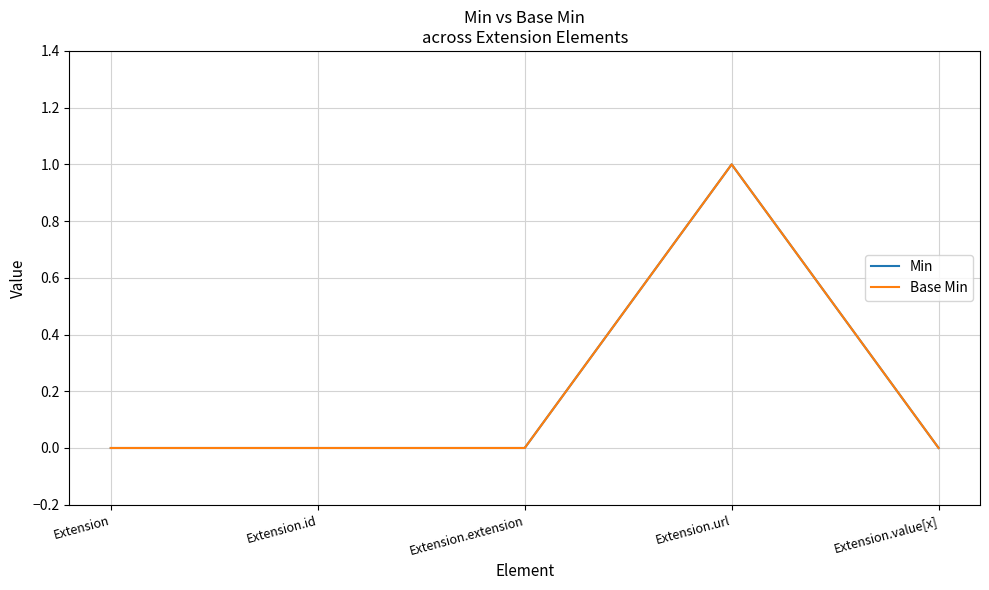

Is this an area chart (filled region under the line)?

No